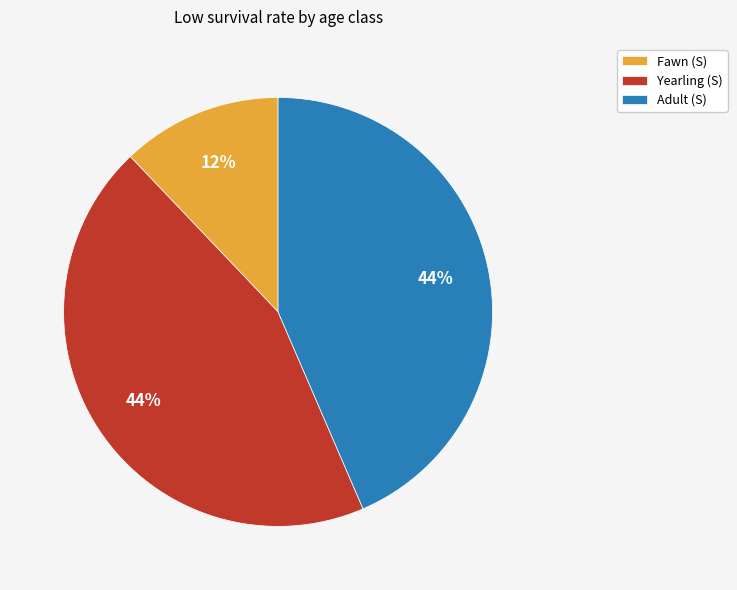

How many slices are in this pie chart?

3